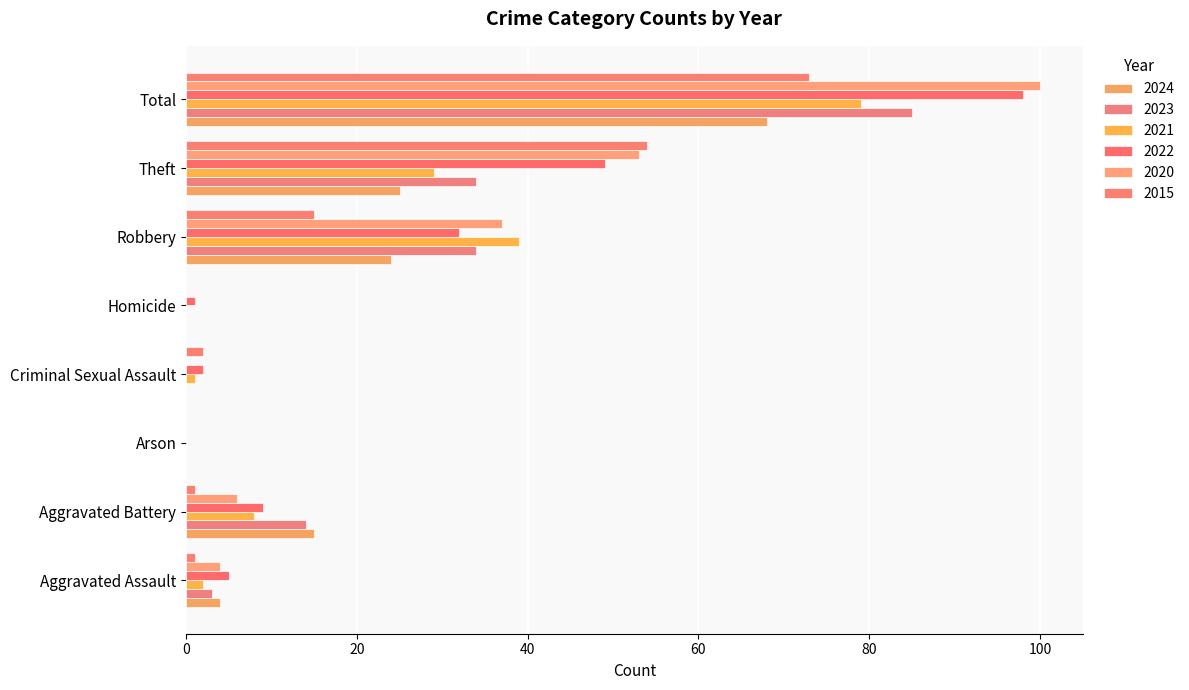

Count the number of categories in the chart.

8